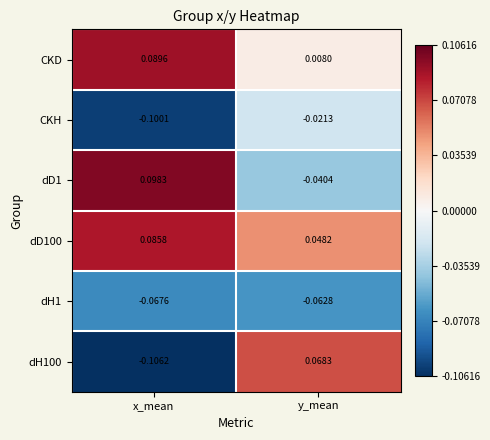

At which label is dH100 closest to 0?

y_mean